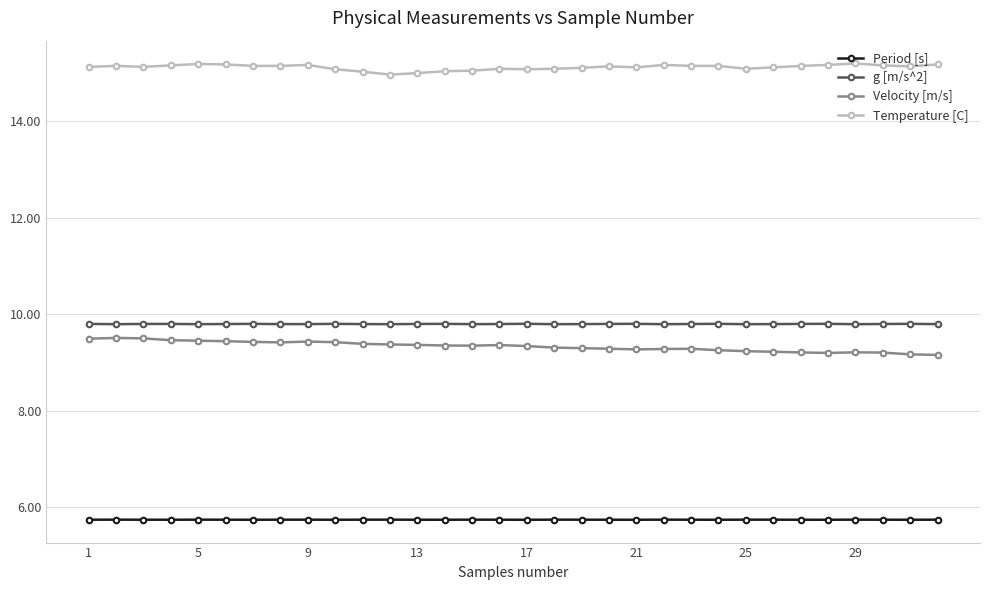

What is the minimum value for Period [s]?

5.7